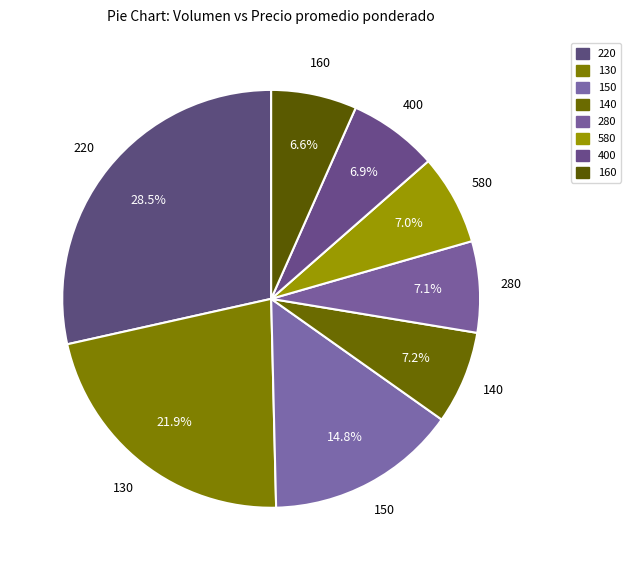

How many segments does this pie chart have?

8